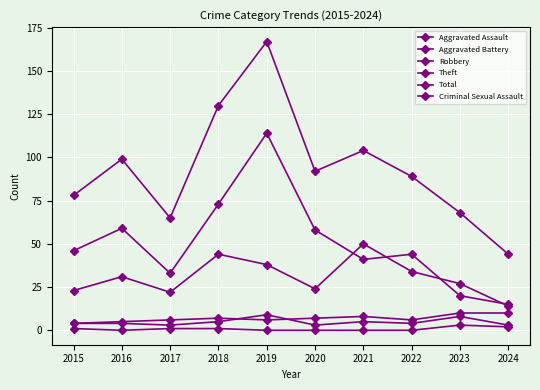

True or false: Aggravated Assault and Criminal Sexual Assault cross at least once.

False